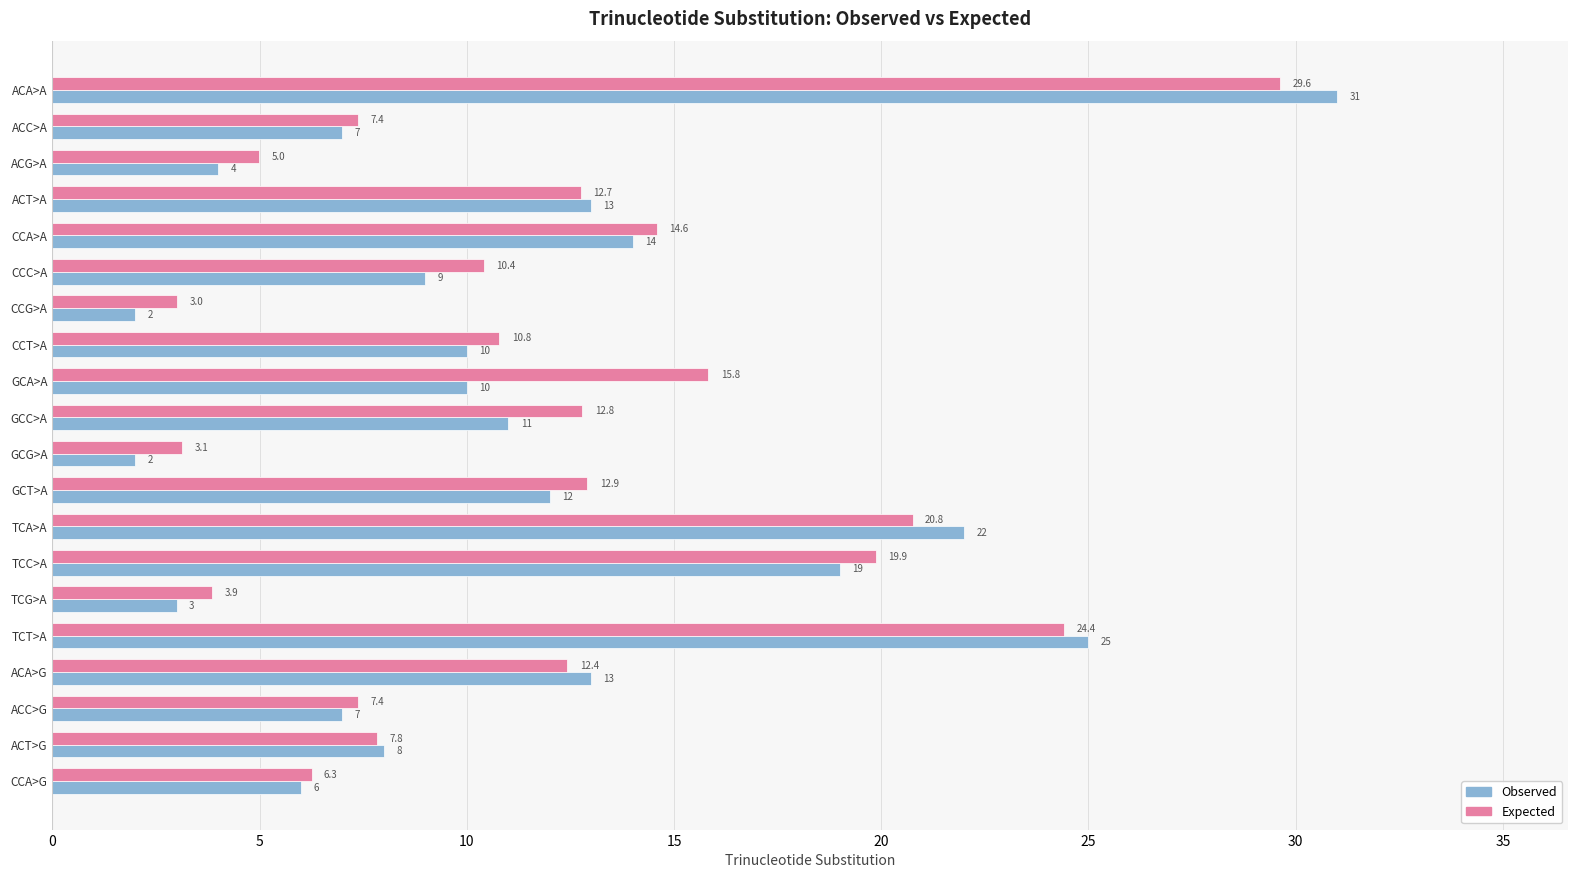

The value of Expected at CCA>G is 11.0. True or false?

False